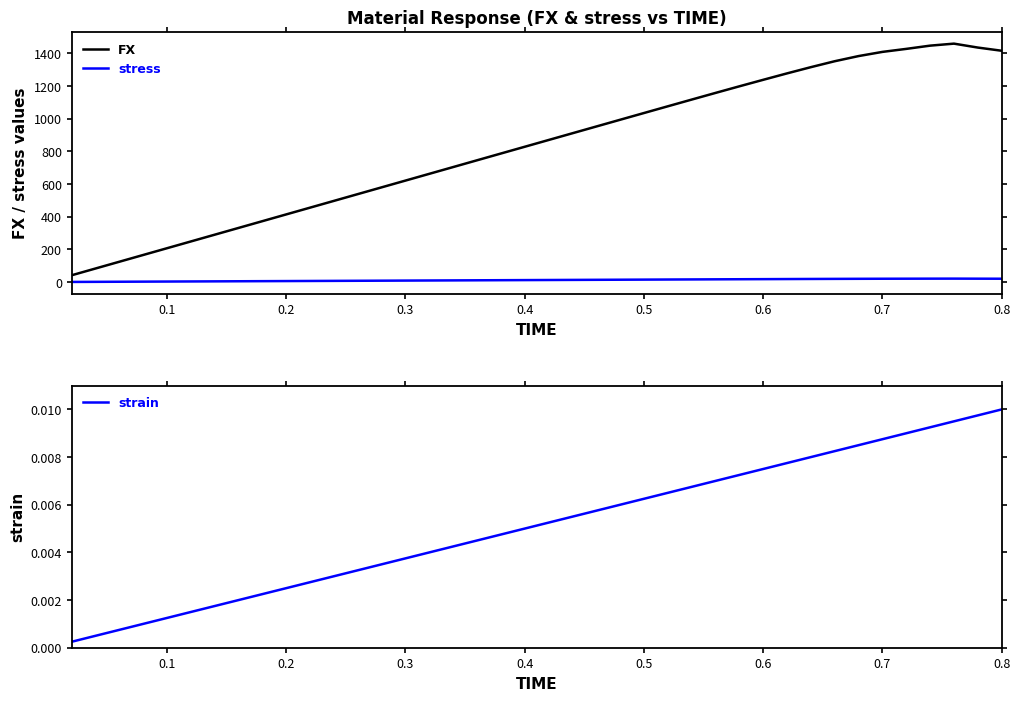

True or false: stress and FX intersect in this chart.

False